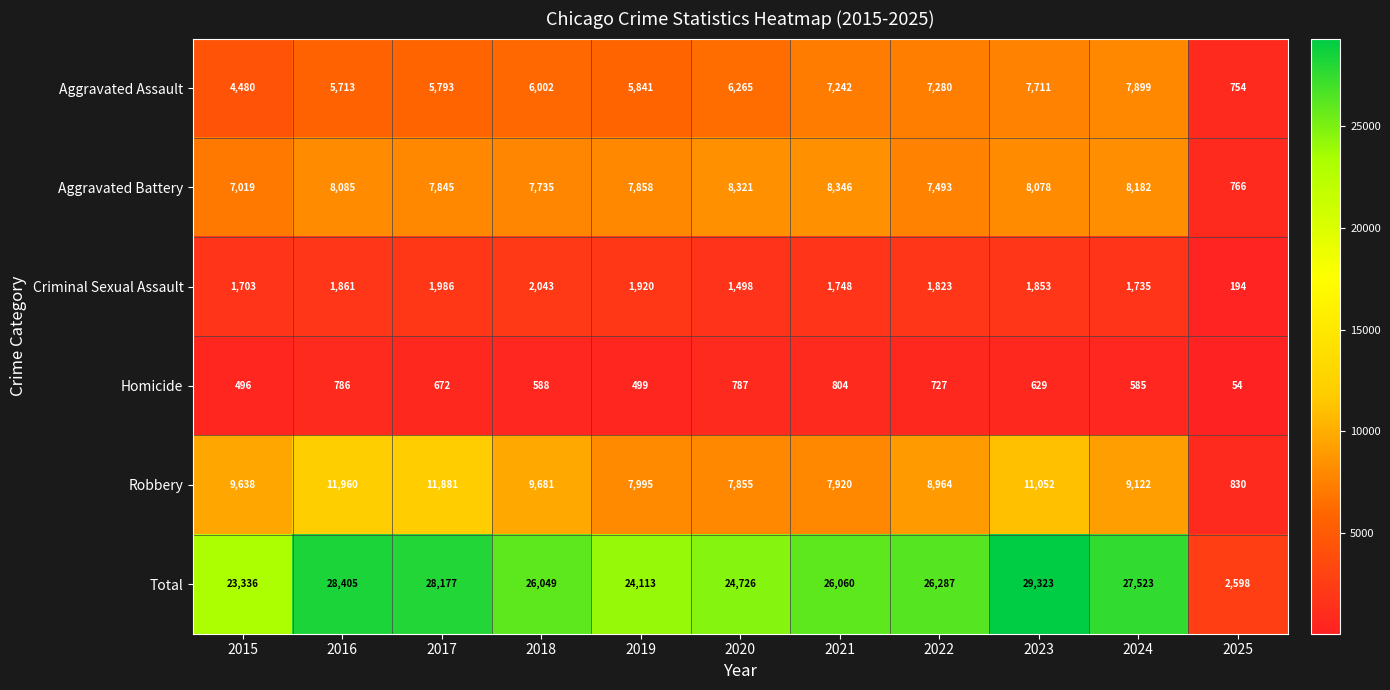

The value of Aggravated Battery at 2022 is 7493. True or false?

True